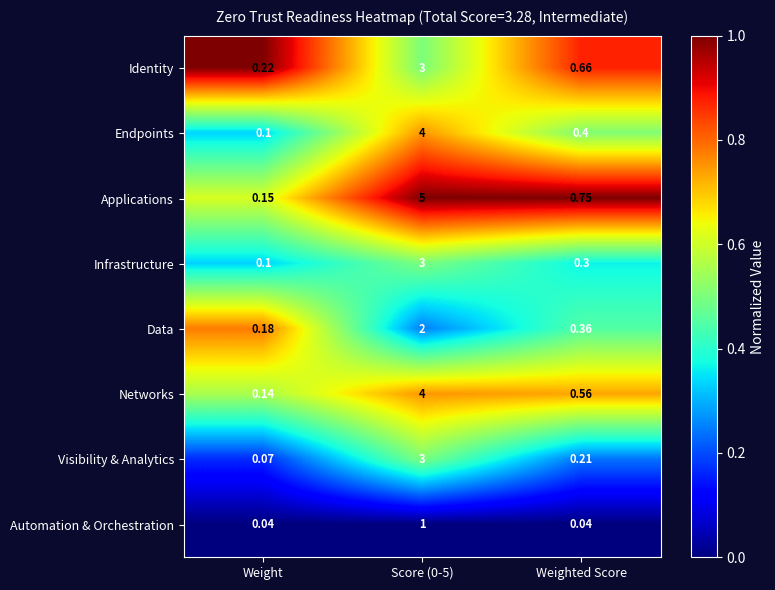

Is the value of Networks at Score (0-5) greater than the value of Data at Weighted Score?

Yes